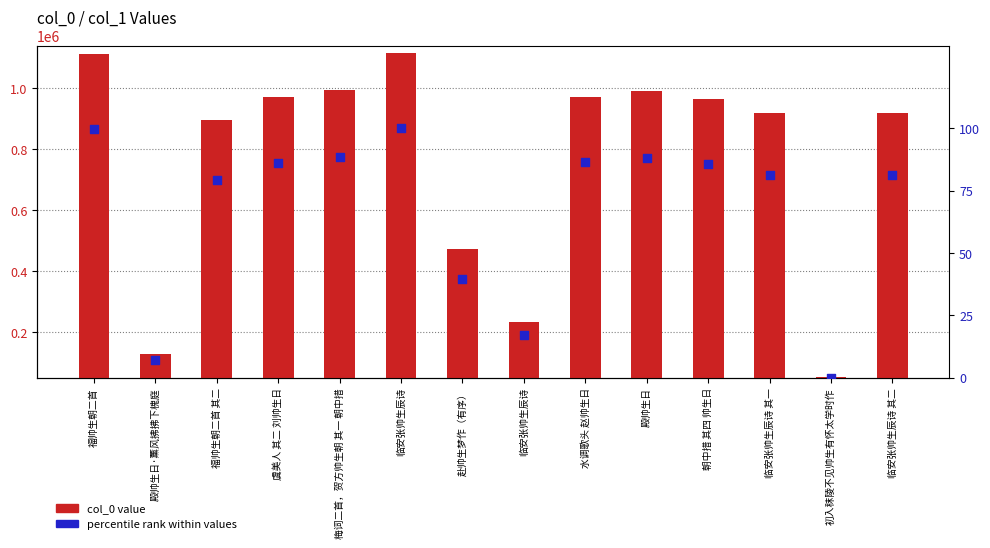

Which series has the largest Y range (max minus min)?

col_0 value